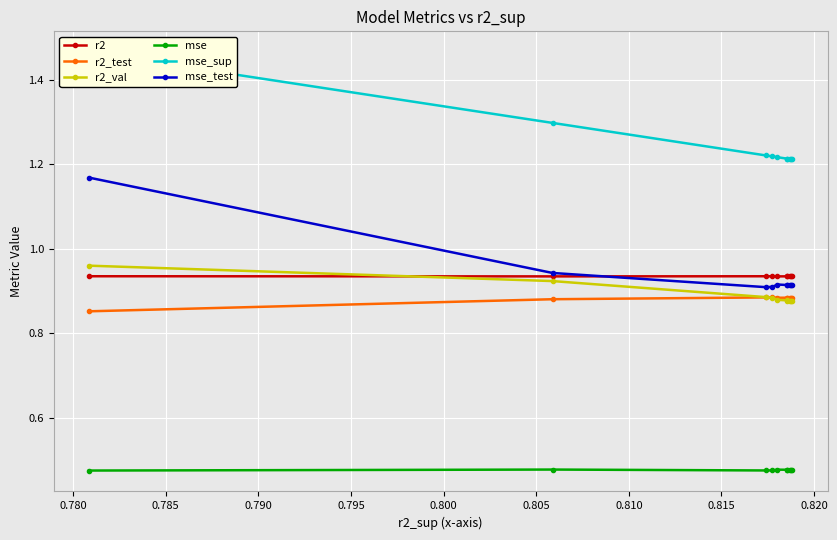

True or false: r2_test and r2 intersect in this chart.

False